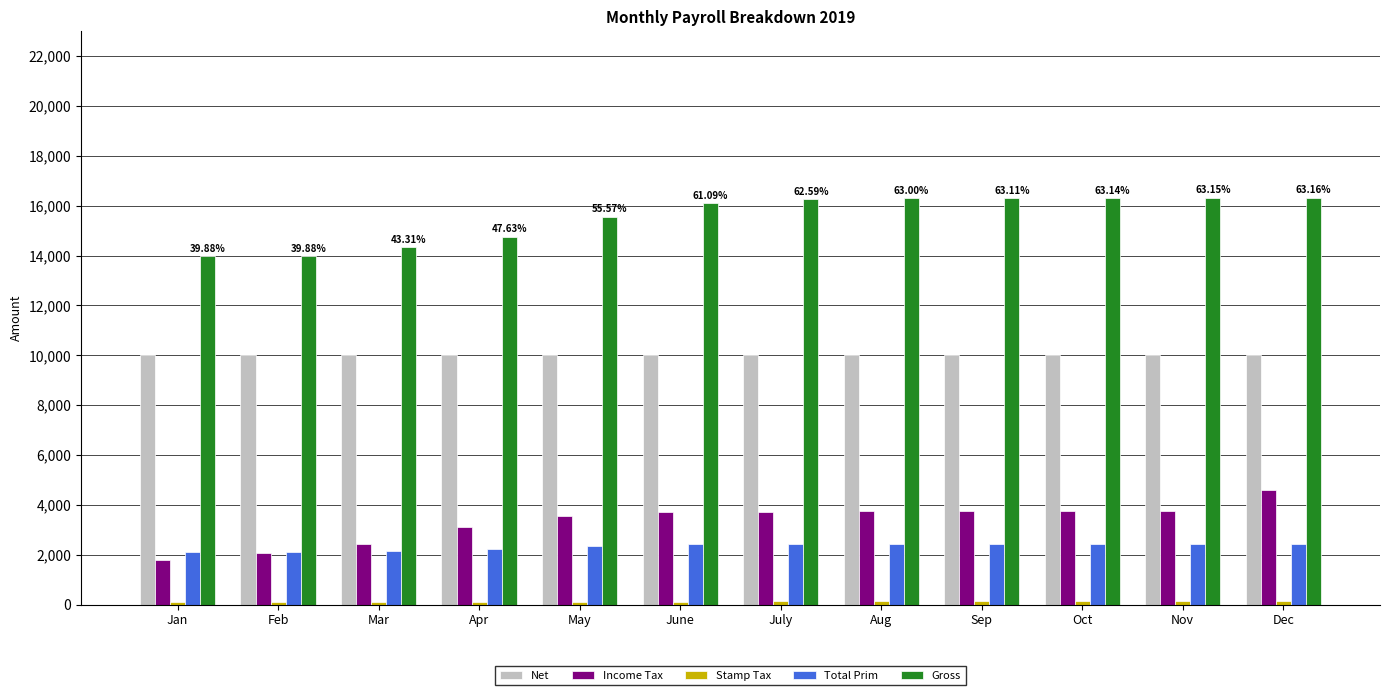

What is the total value across all series at Jan?

27975.5